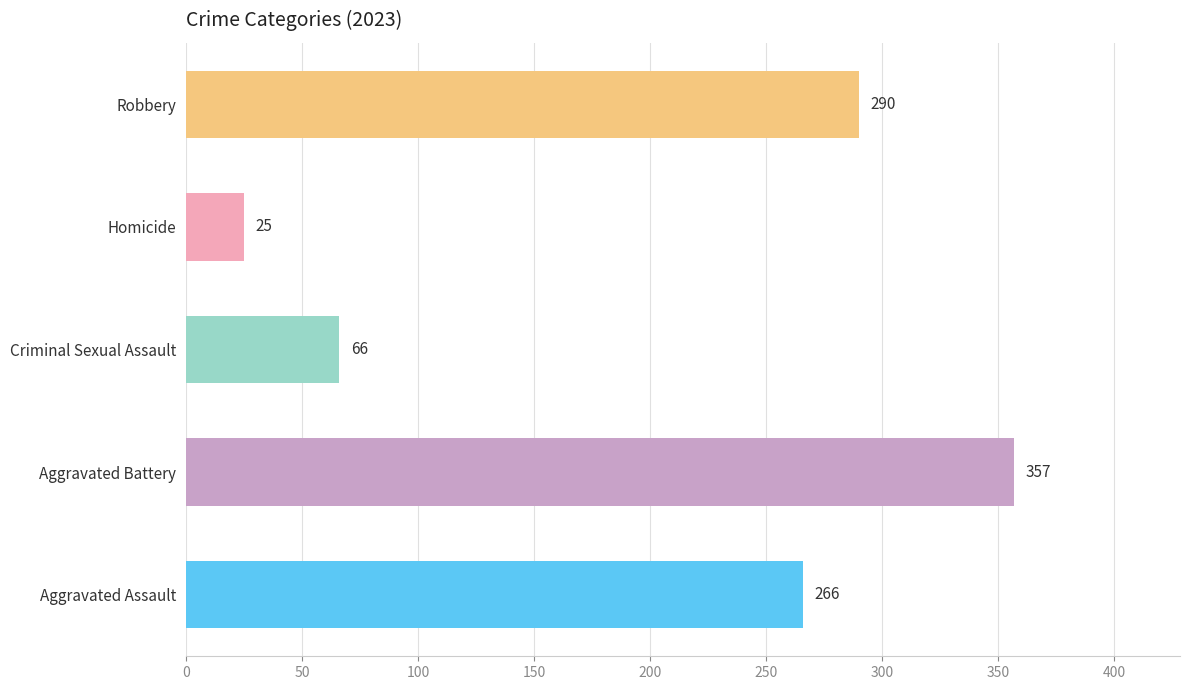

Which has a higher value, Criminal Sexual Assault or Aggravated Assault?

Aggravated Assault